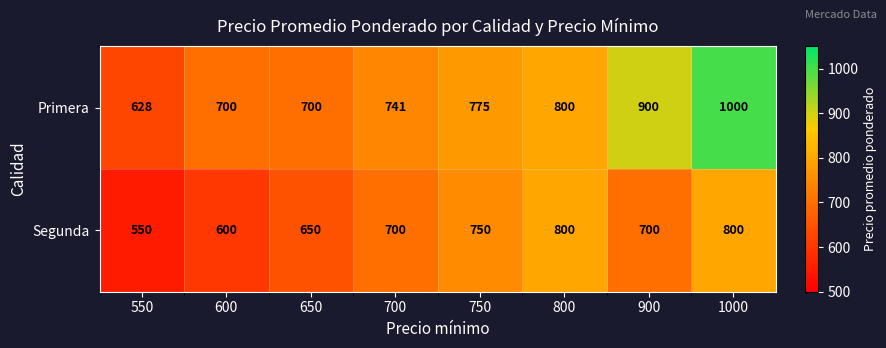

List the series in order of their peak value, lowest first.

Segunda, Primera